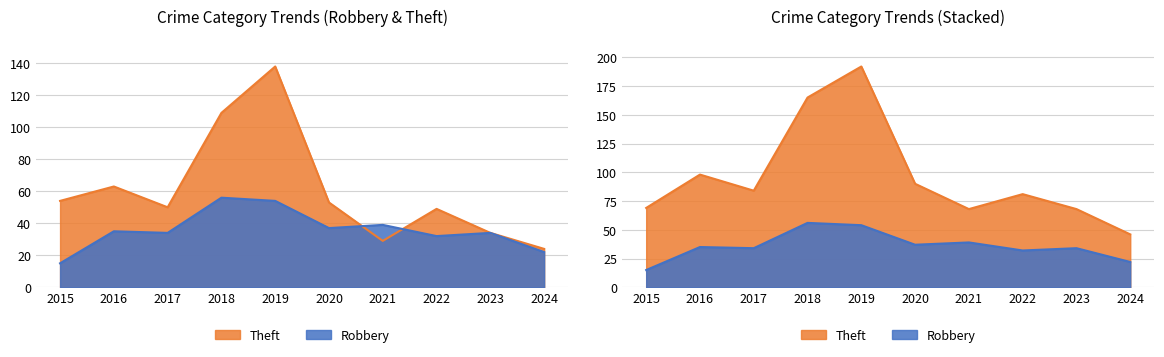

Count the number of data series in this chart.

2